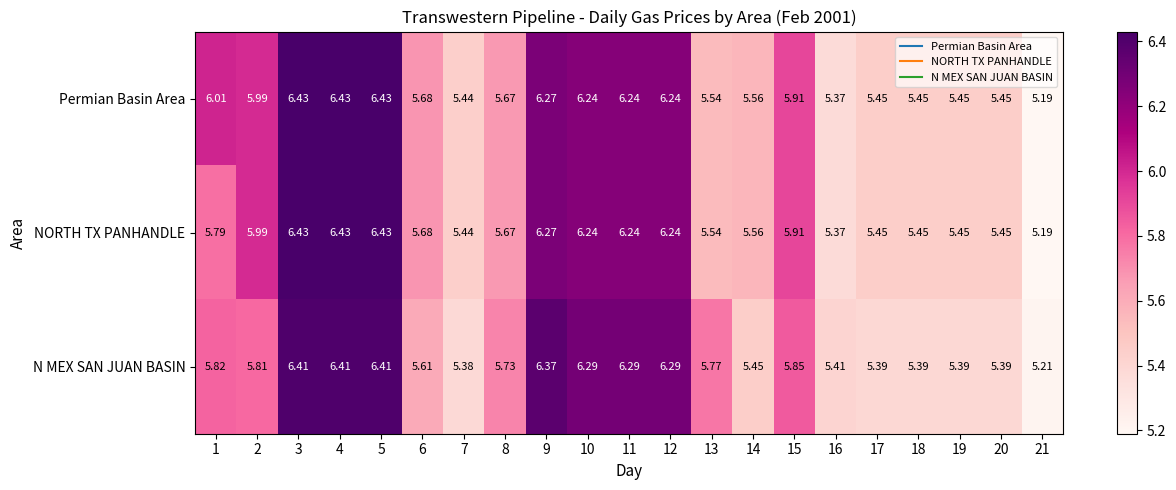

List the series in order of their overall mean, highest first.

Permian Basin Area, NORTH TX PANHANDLE, N MEX SAN JUAN BASIN